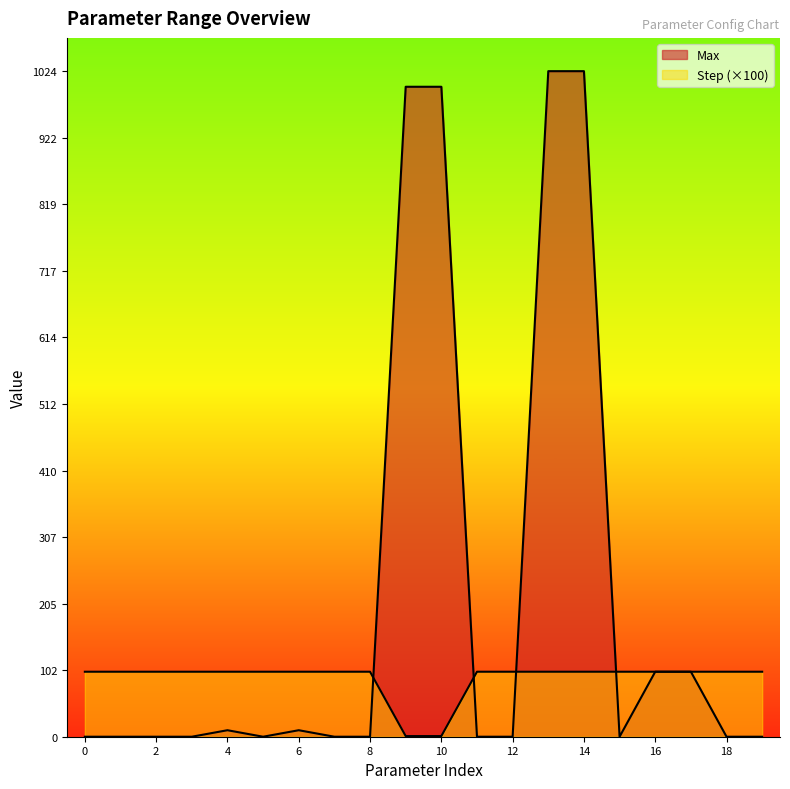

What is the difference between the maximum and second lowest values in the Step series?

99